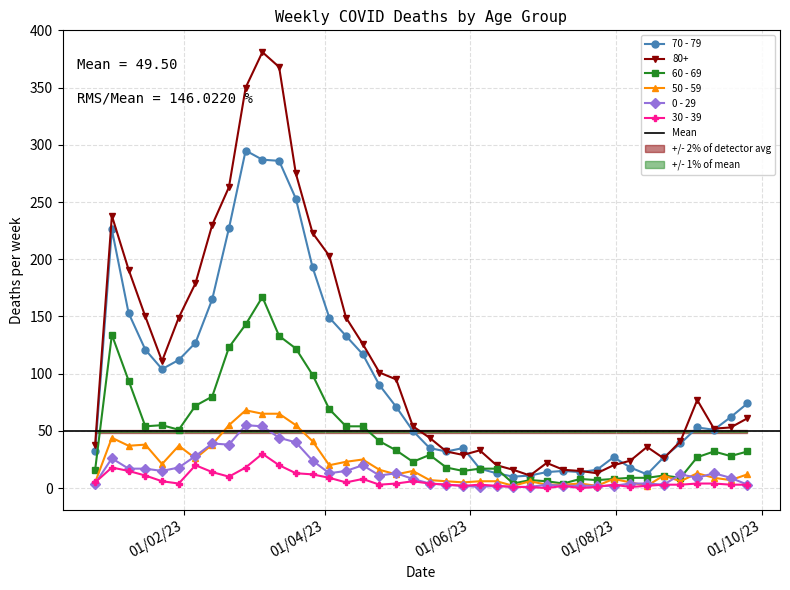

Where is the first local minimum for 0 - 29?

2023-01-23